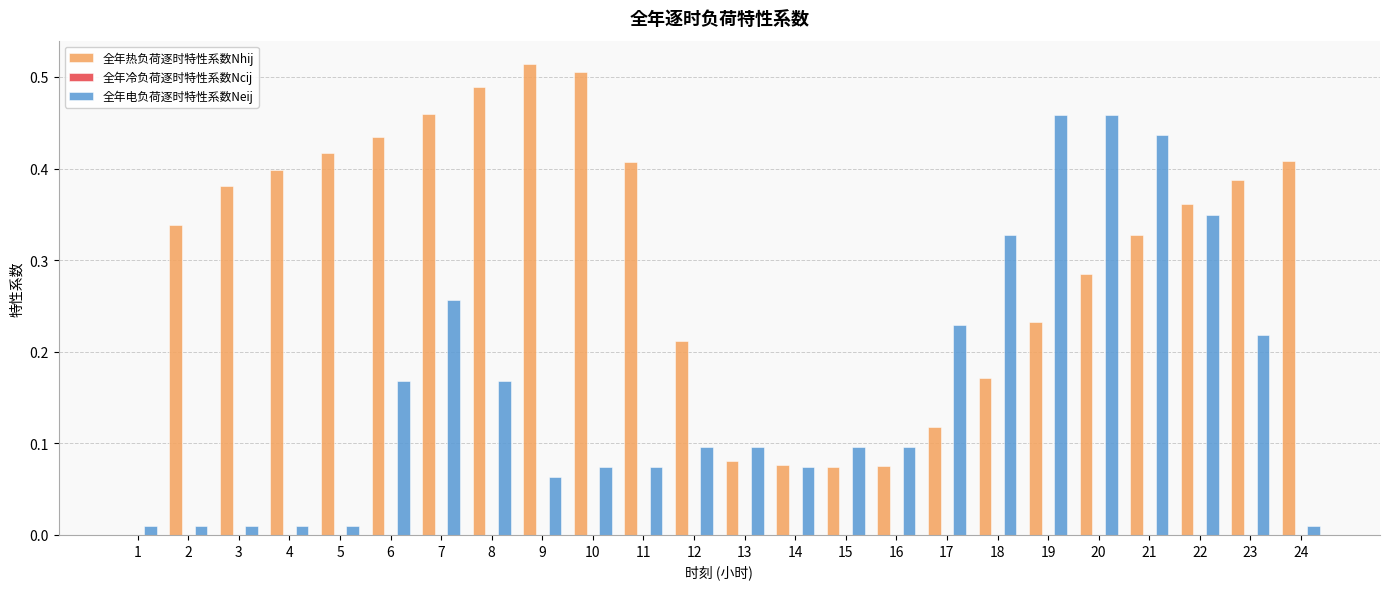

The value of 全年电负荷逐时特性系数Neij at 10 is 0.0. True or false?

False